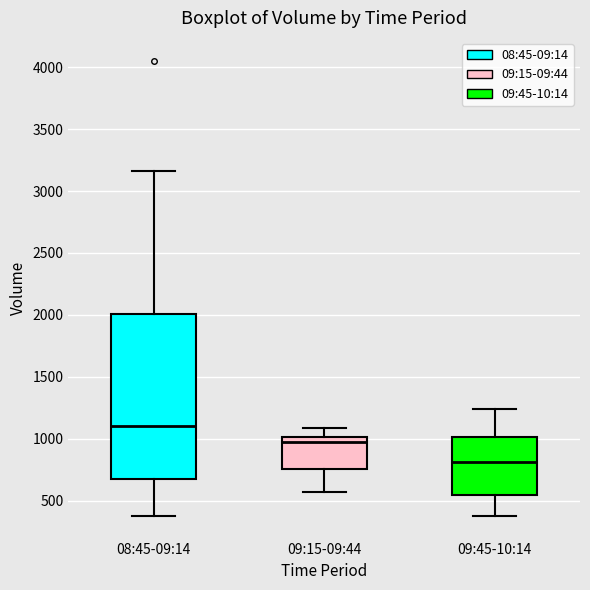

Reading left to right, transcribe this box plot: for each box, give where its median line is, the range the box spans, and where its two whiskers end, as read against the y-axis. The values are not printed on the chart, so give them approximately, as read against the axis.

08:45-09:14: median 1100, box 650 to 2000, whiskers 400 to 3150
09:15-09:44: median 950, box 750 to 1000, whiskers 550 to 1100
09:45-10:14: median 800, box 550 to 1000, whiskers 400 to 1250